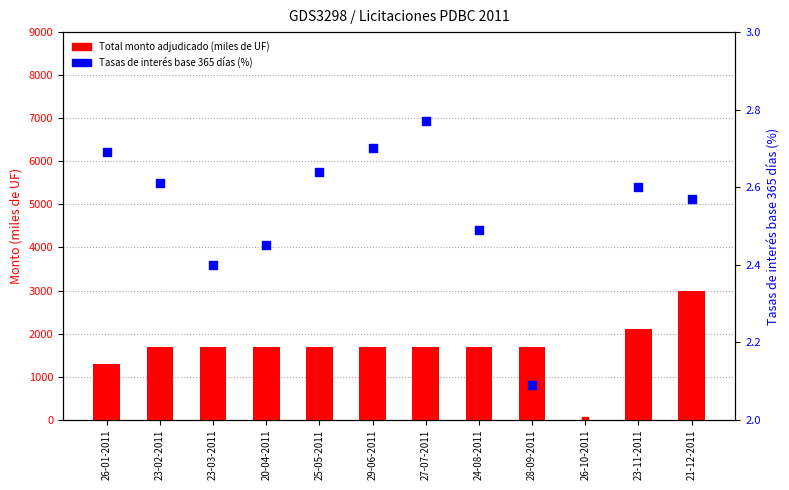

Which series contains the highest Y value?

Total monto adjudicado (miles de UF)